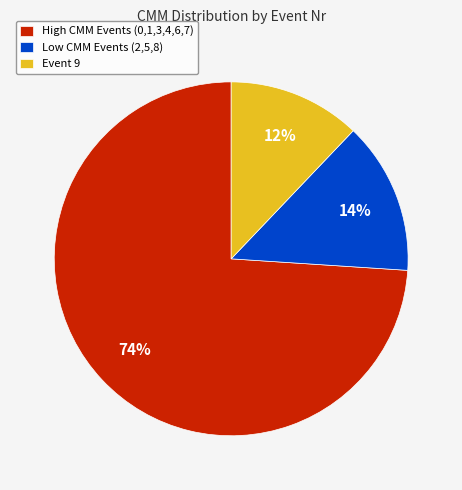

Rank the categories by value from highest to lowest.

High CMM Events (0,1,3,4,6,7), Low CMM Events (2,5,8), Event 9